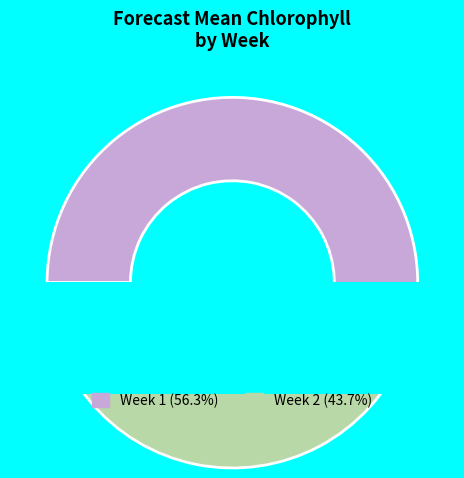

To the nearest percent, what is the combined percentage of 2 and 1?

100%